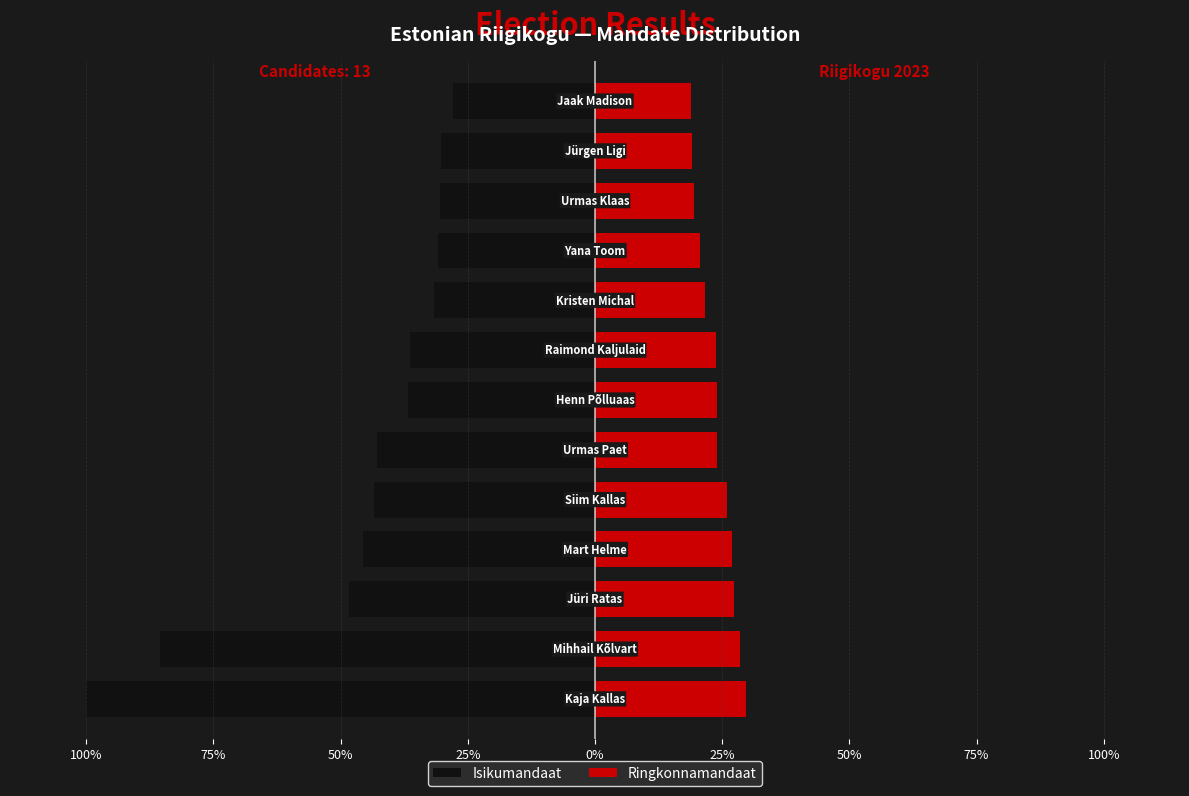

What is the average value of the Isikumandaat series?

-9111